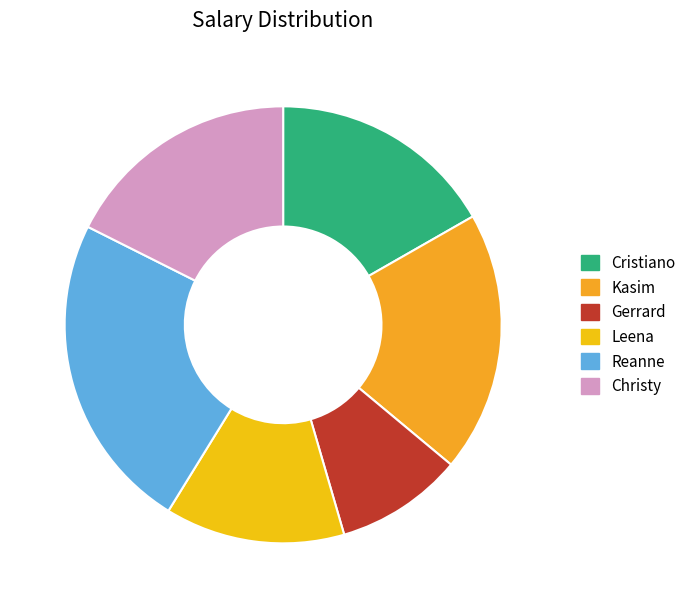

True or false: Reanne accounts for 24% of the total.

True